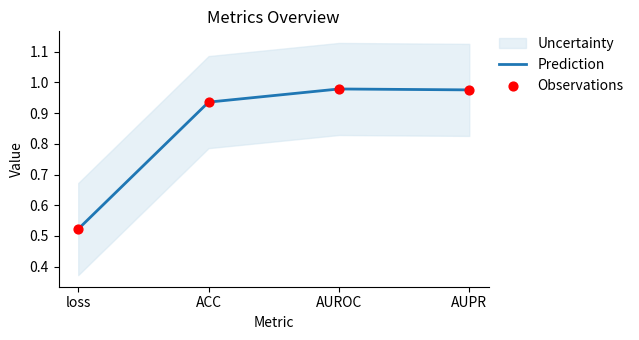

At which category is the sum across all series the highest?

AUROC